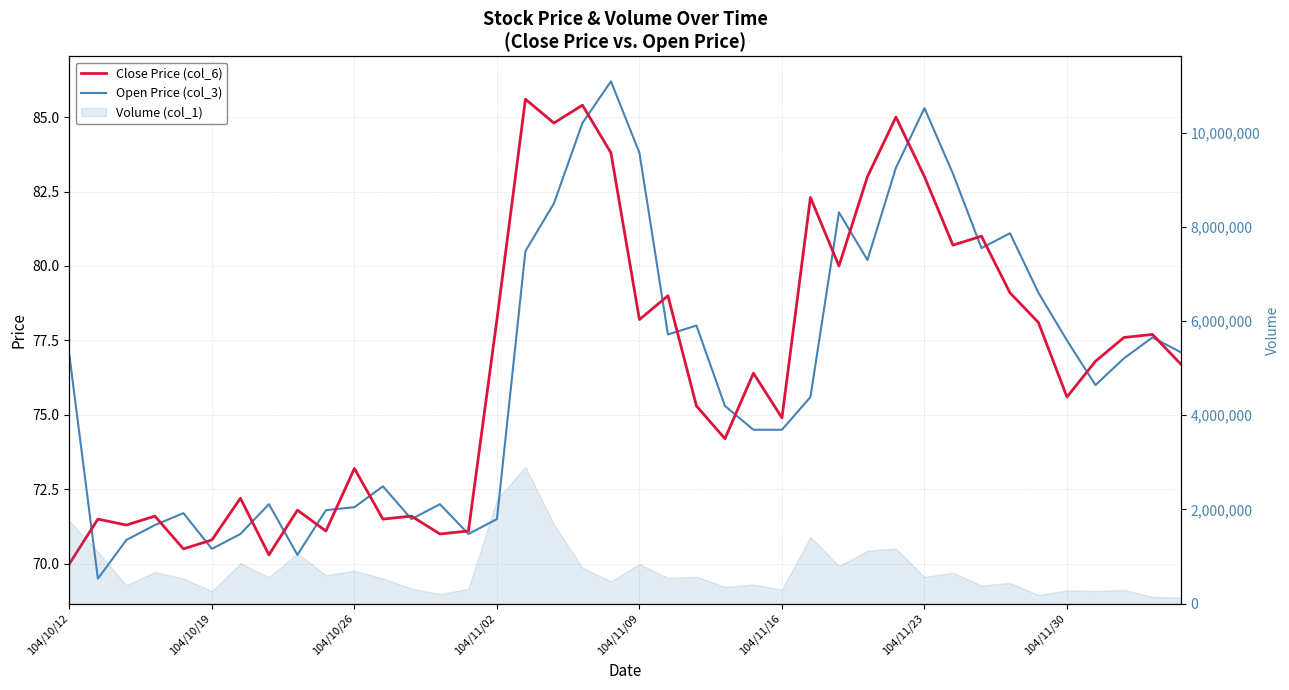

What is the total value across all series at 31?

163.8